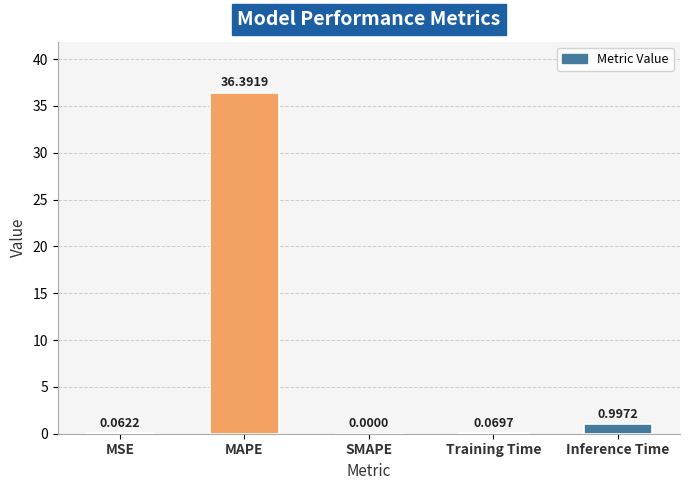

How many distinct data groups are displayed?

1